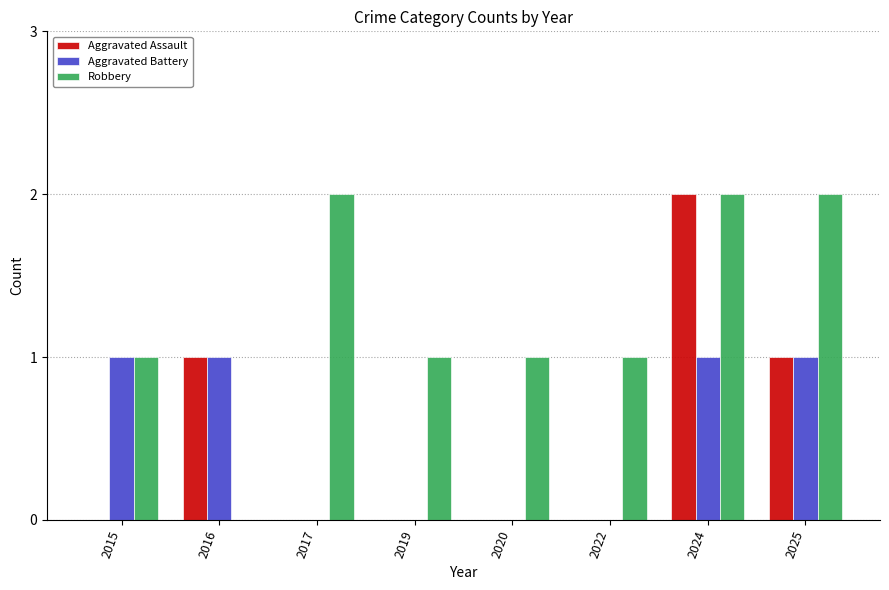

Reading left to right, transcribe all the data shown in this chart.

Aggravated Assault: 2015=0	2016=1	2017=0	2019=0	2020=0	2022=0	2024=2	2025=1
Aggravated Battery: 2015=1	2016=1	2017=0	2019=0	2020=0	2022=0	2024=1	2025=1
Robbery: 2015=1	2016=0	2017=2	2019=1	2020=1	2022=1	2024=2	2025=2